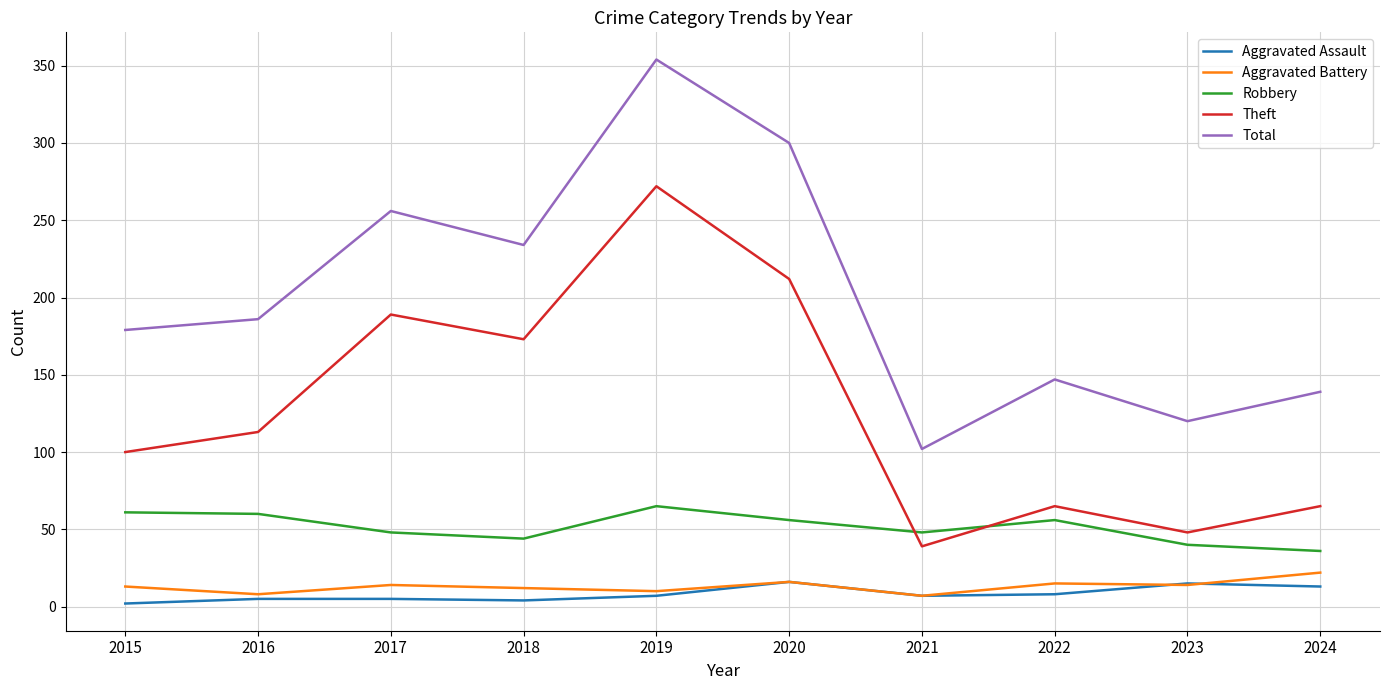

What is the lowest value of the Theft series?

39